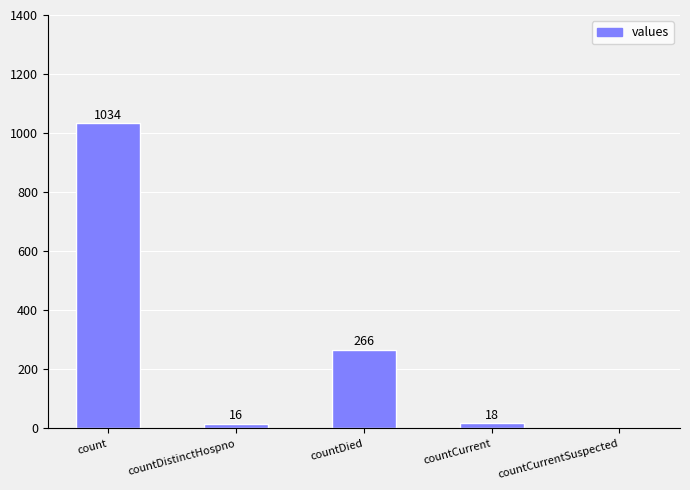

What is the change in value from count to countCurrent?

-1016